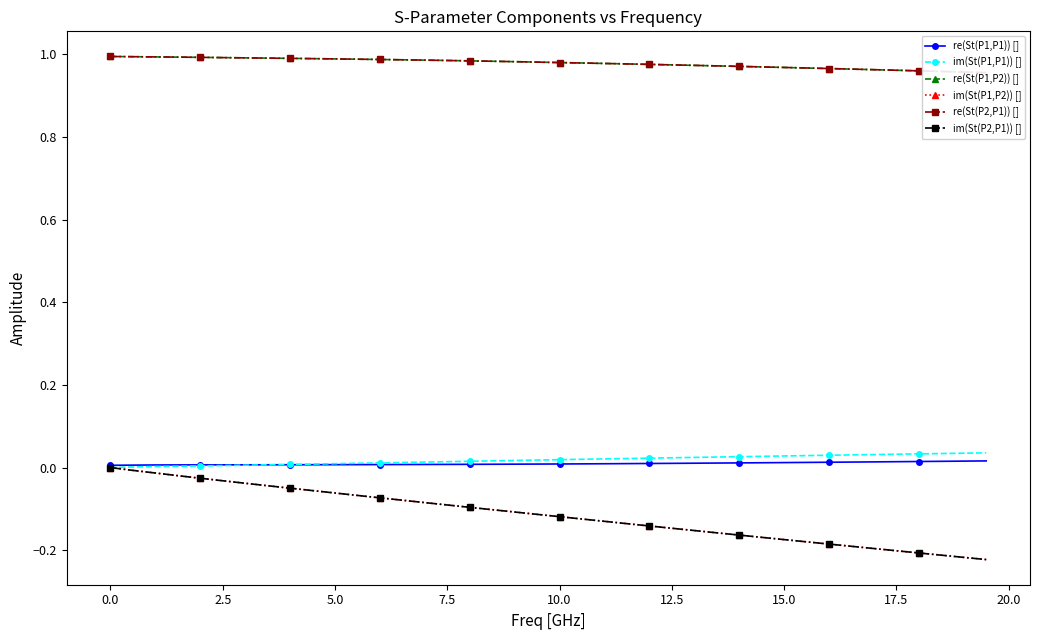

The value of im(St(P1,P1)) [] at 12.5 is 0.0. True or false?

False